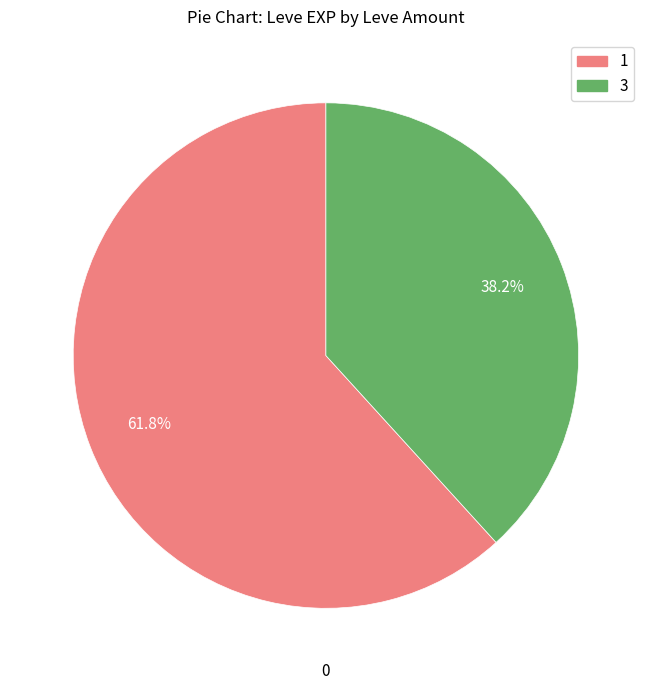

Is there a majority slice in this chart?

Yes